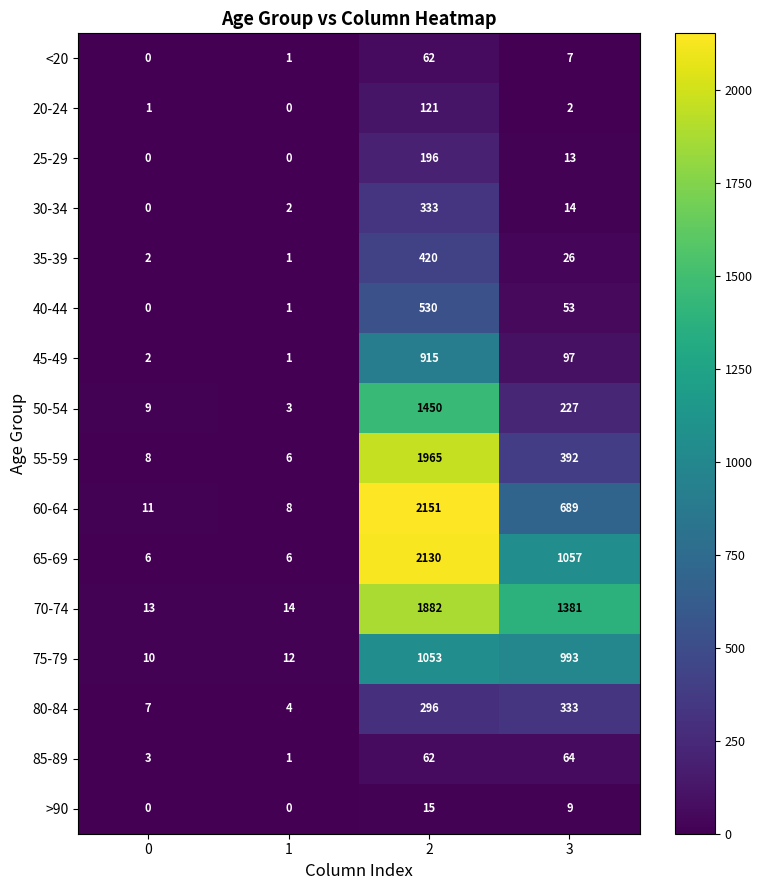

Which series has the largest total across all categories?

70-74